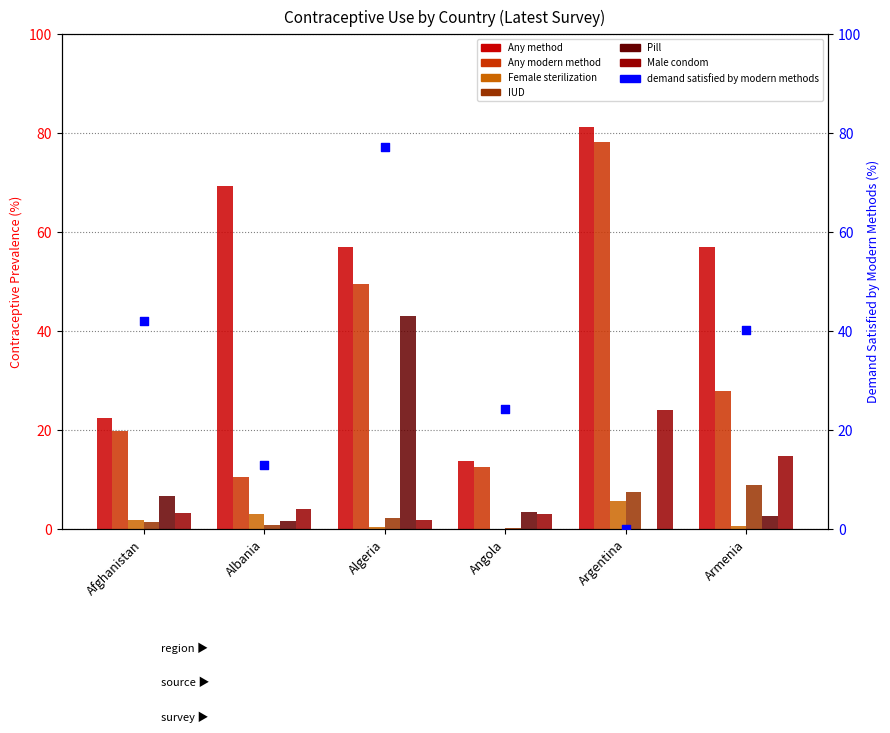

What is the total value across all series at Argentina?

196.7